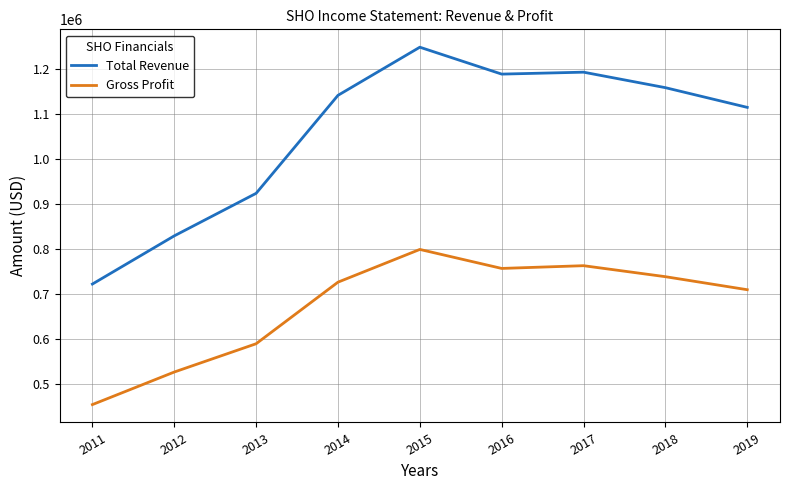

Reading right to left, extract all data points from this chart.

Total Revenue: 1115200	1159100	1193600	1189300	1249200	1142000	923800	829100	721800
Gross Profit: 709200	738200	762700	756600	798900	726000	588900	525900	453400